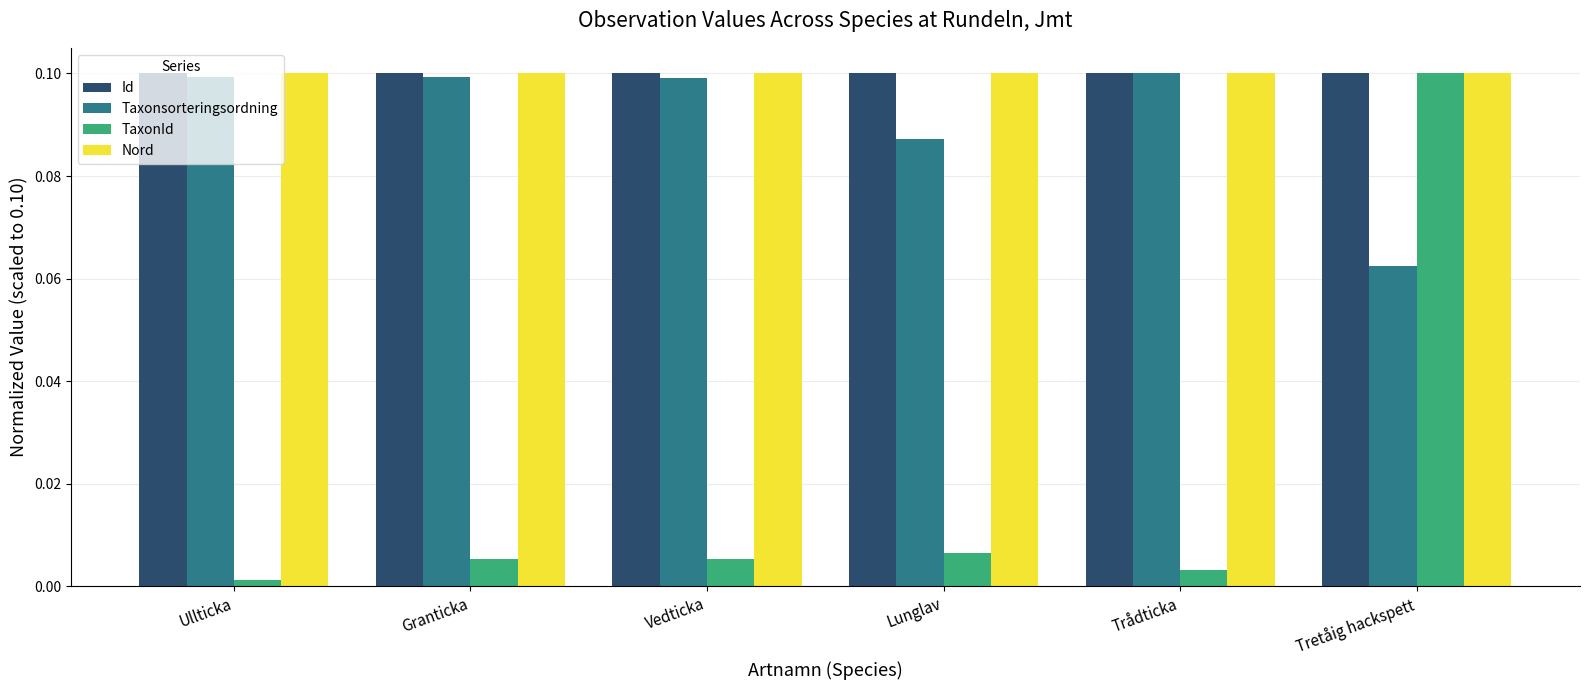

At which label does Taxonsorteringsordning reach its minimum?

Tretåig hackspett